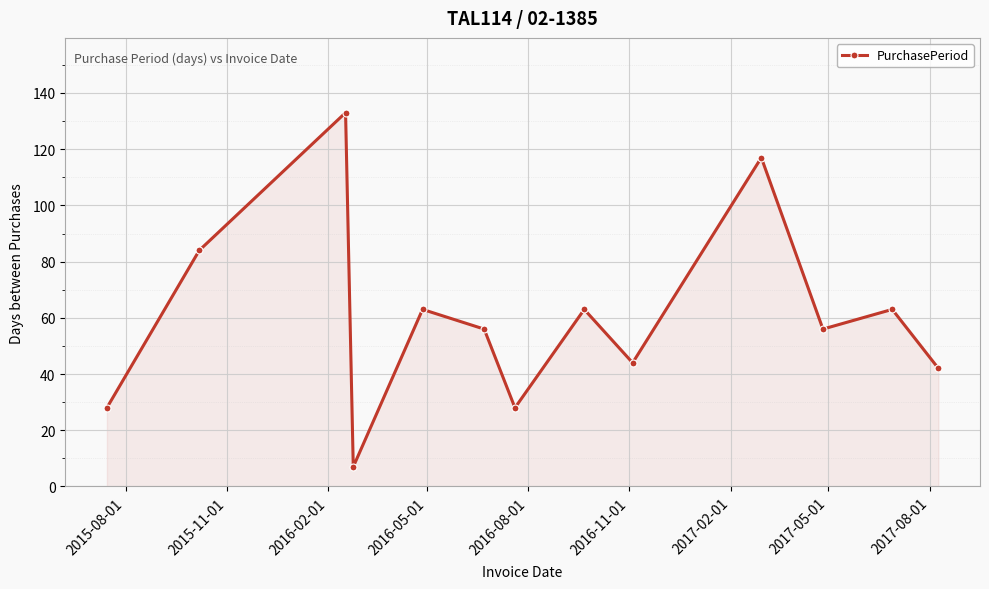

What is the value of the 11th point from the left?

56